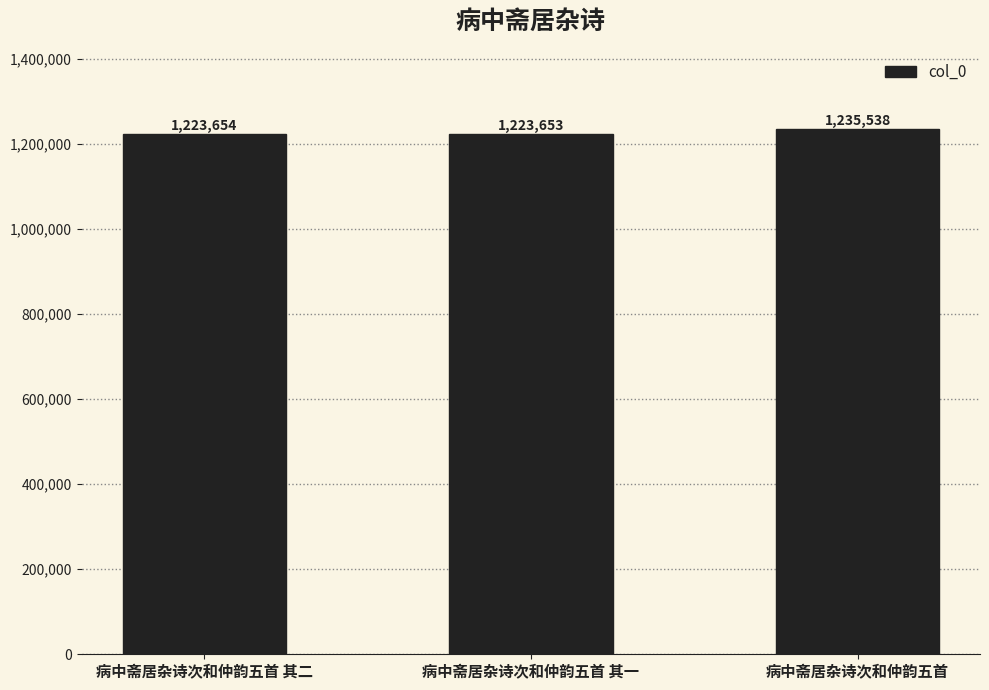

Between 病中斋居杂诗次和仲韵五首 and 病中斋居杂诗次和仲韵五首 其二, which is larger?

病中斋居杂诗次和仲韵五首